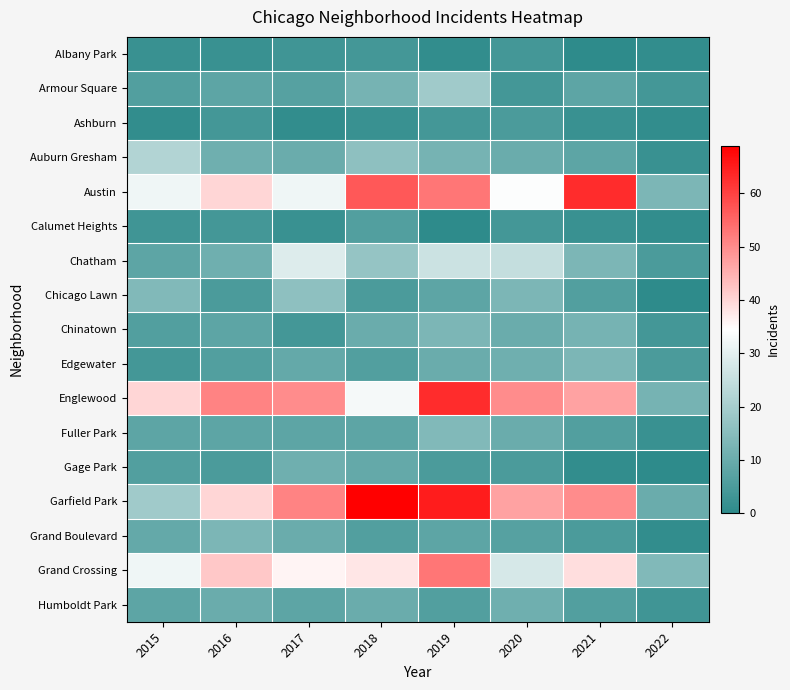

Which series changed the most between 2017 and 2021?

Austin